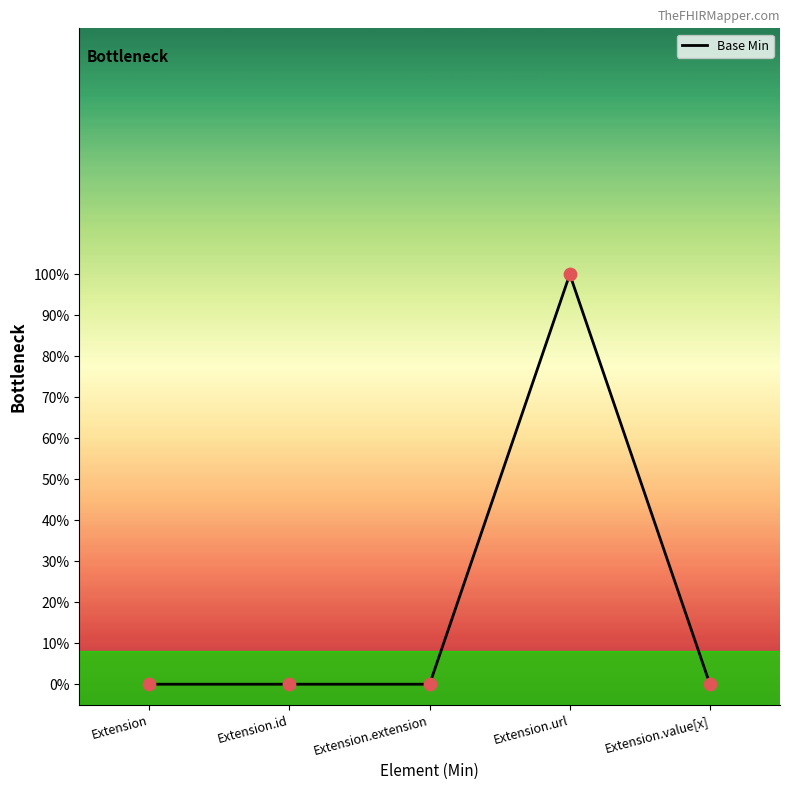

Which has a higher value, Extension.id or Extension?

Extension.id